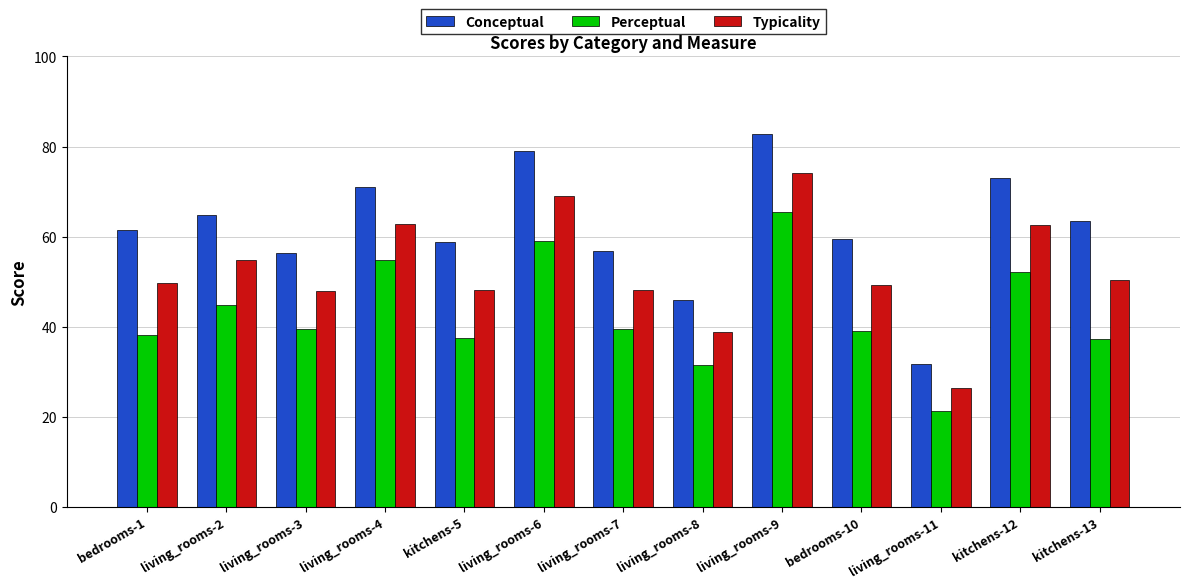

Where does the Perceptual series first go above 39?

living_rooms-2